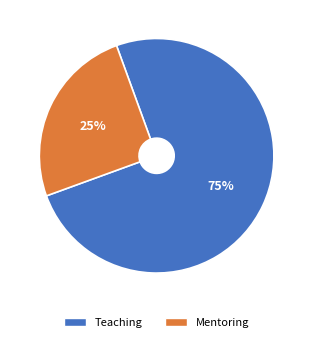

Between Teaching and Mentoring, which is larger?

Teaching